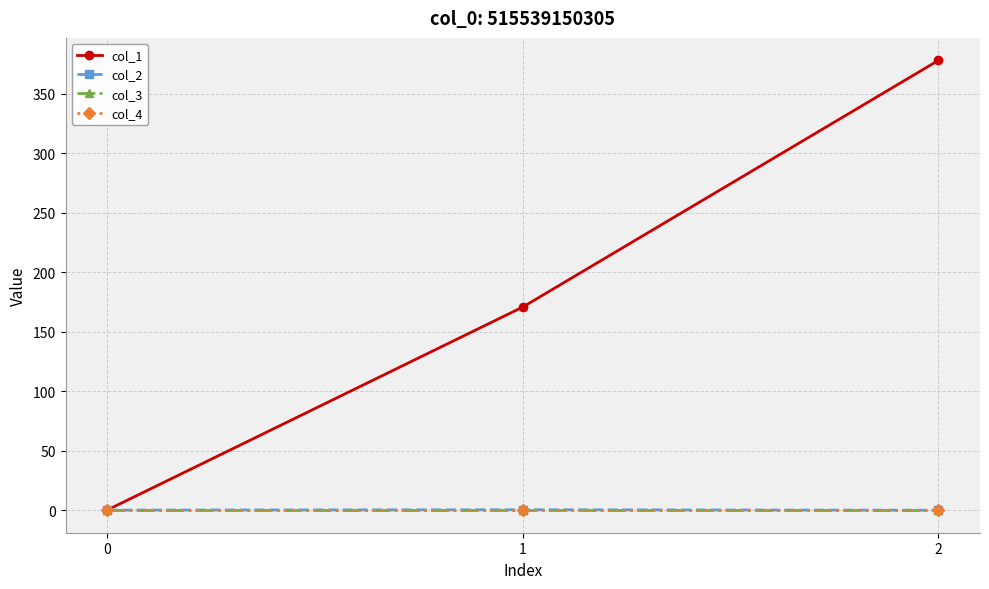

What is the minimum value shown in the chart?

-0.1